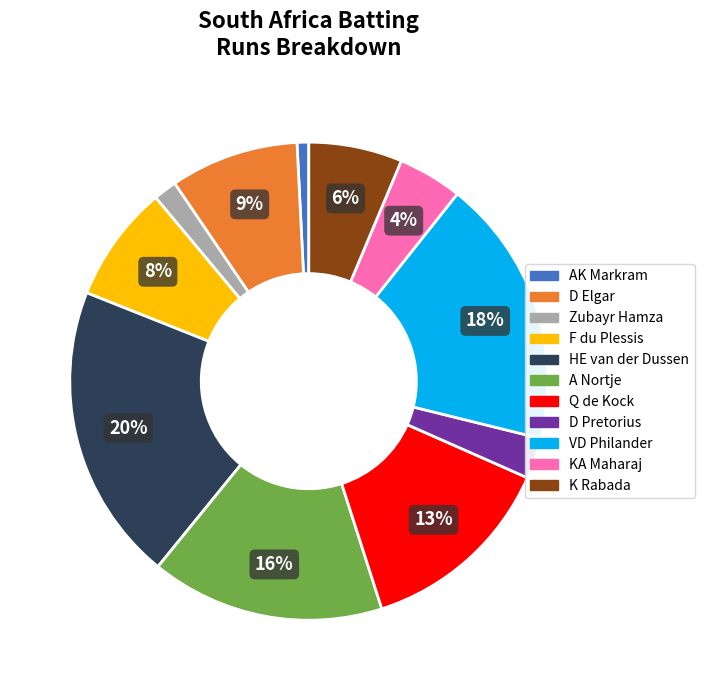

Does any single category account for the majority?

No